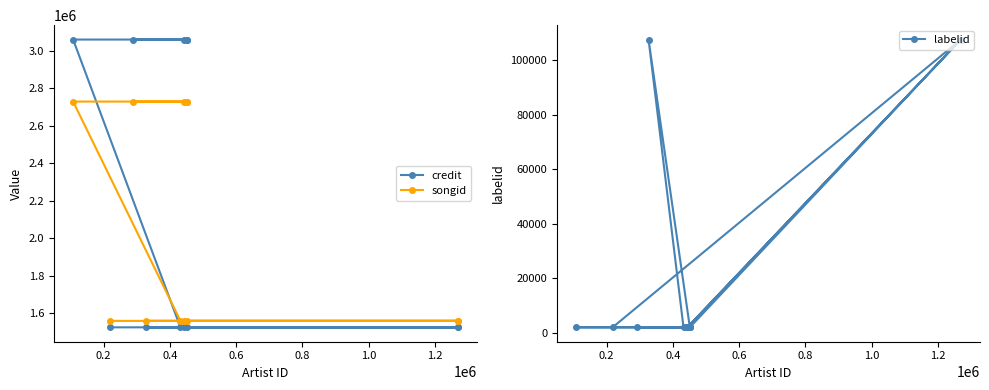

What are all the series names shown in the legend?

credit, songid, labelid